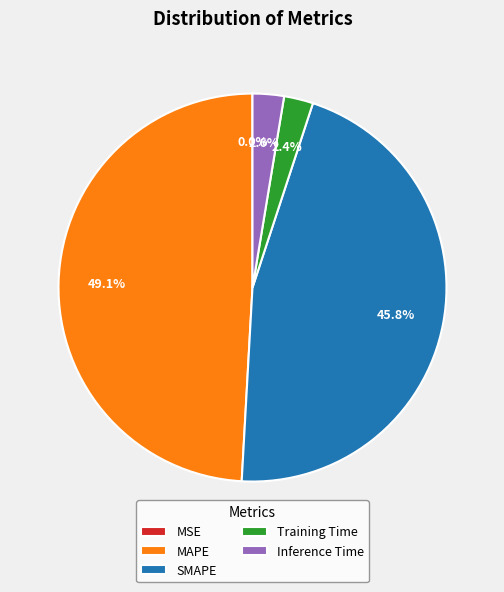

To the nearest percent, what portion does Training Time represent?

2%